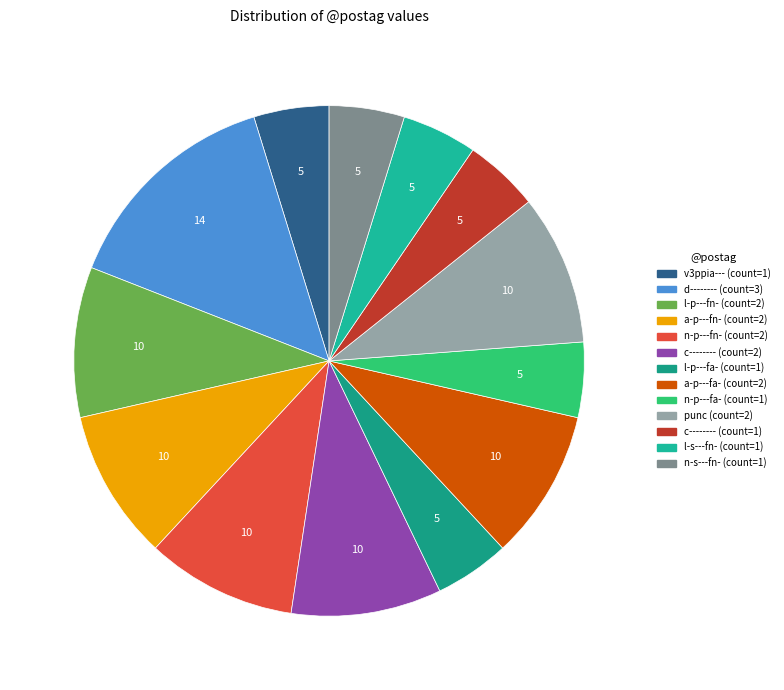

Which category has the biggest portion of the pie?

d--------